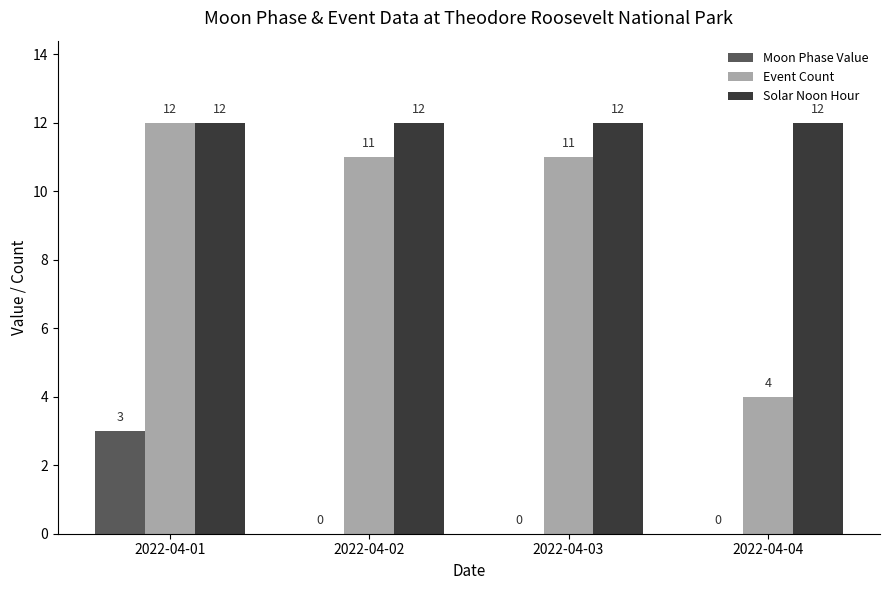

Which series changed the most between 2022-04-01 and 2022-04-02?

Moon Phase Value